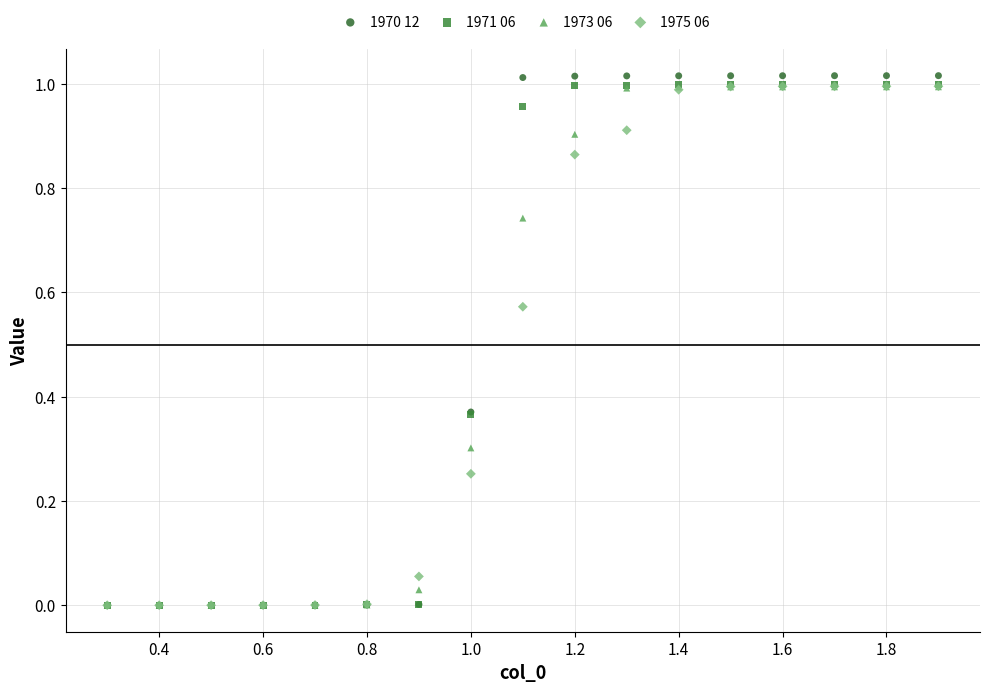

What are all the series names shown in the legend?

1970 12, 1971 06, 1973 06, 1975 06